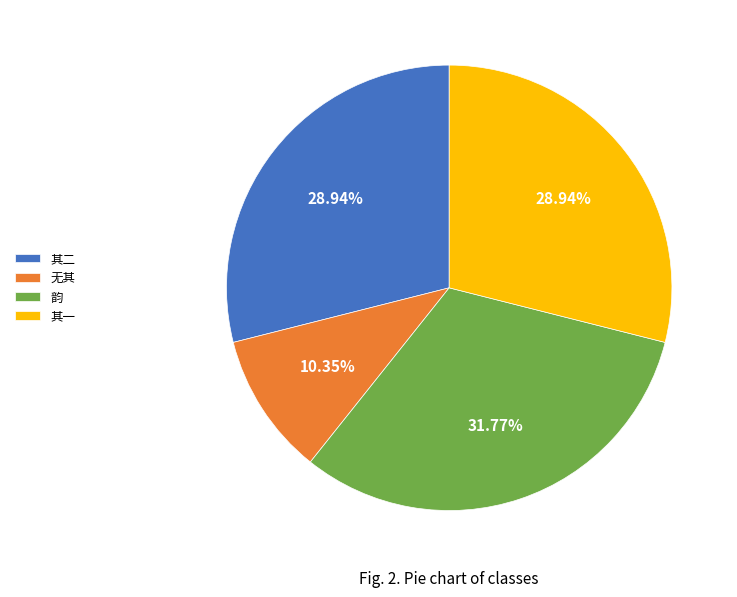

Between 韵 and 无其, which is larger?

韵